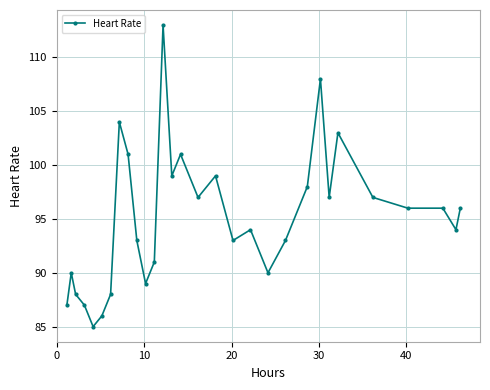

What is the average value?

95